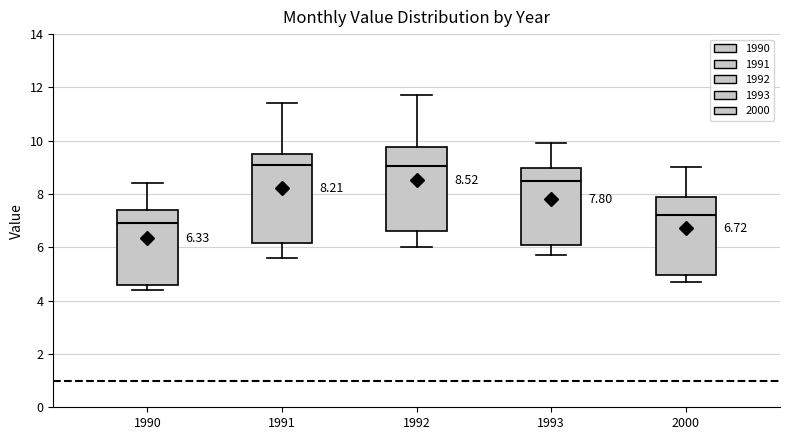

Which box has the lowest median line?

1990